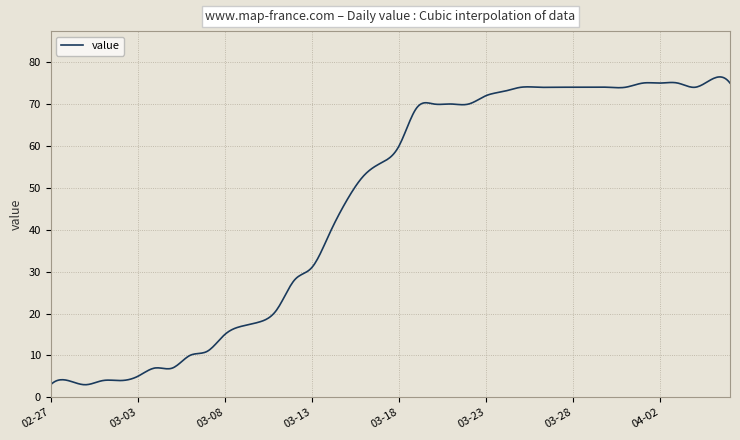

What is the difference between the maximum and minimum values?

73.5